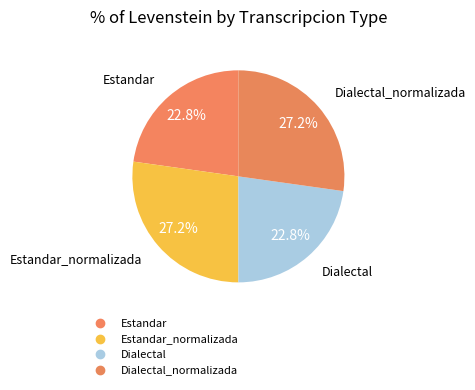

Does any single category account for the majority?

No